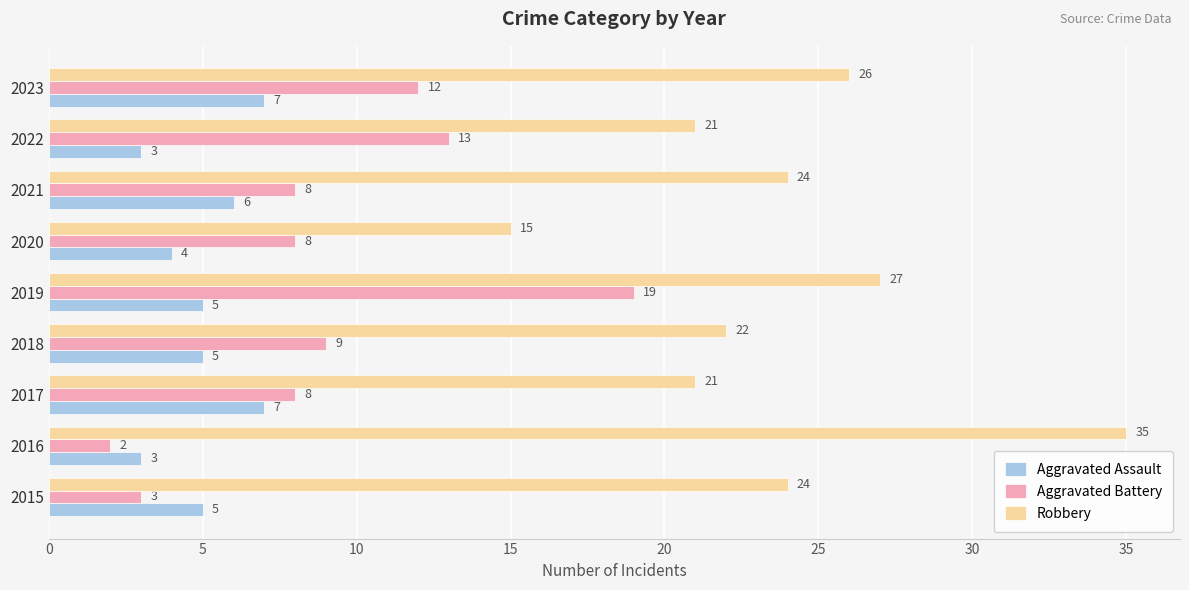

How many values in the Aggravated Battery series are below 8?

2